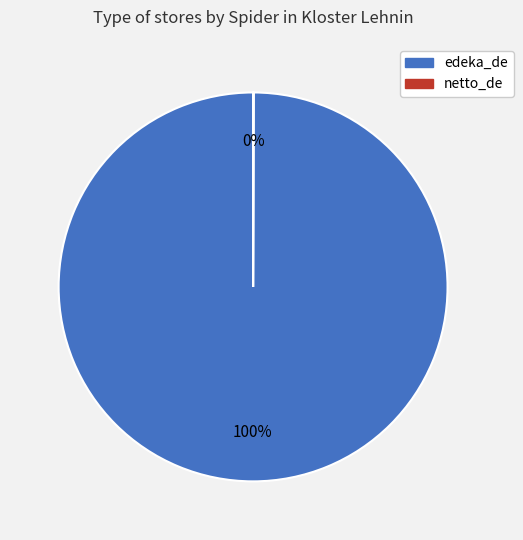

Does any single category account for the majority?

Yes